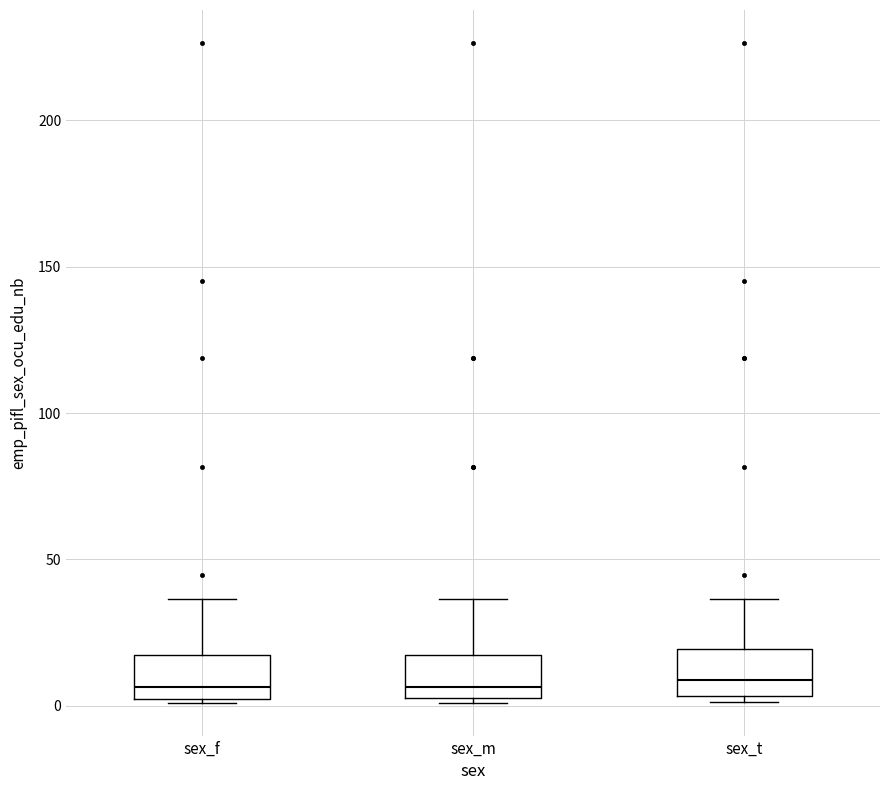

Reading left to right, read every box against the y-axis: the position of its median line, the range the box covers, and the ends of its whiskers. The values are not printed on the chart, so give them approximately, as read against the axis.

sex_f: median 5, box 0 to 15, whiskers 0 to 35
sex_m: median 5 (just above the box's lower edge), box 5 to 15, whiskers 0 to 35
sex_t: median 10, box 5 to 20, whiskers 0 to 35